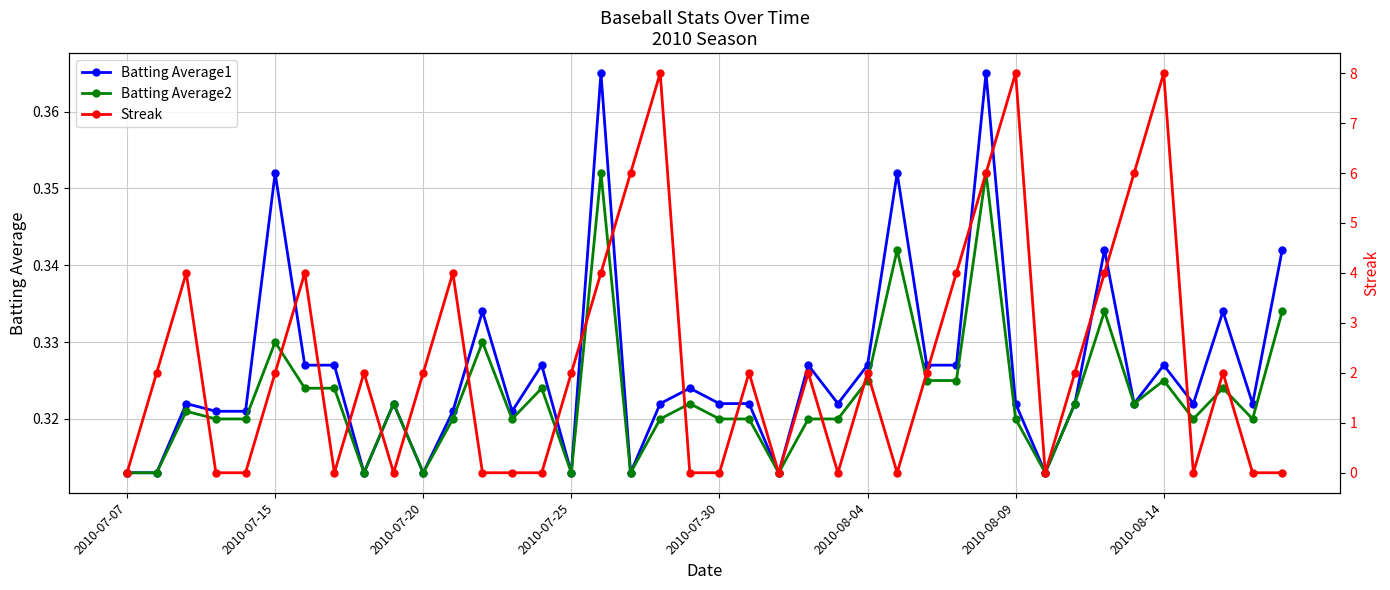

Count the Batting Average1 values in the range 0 to 1.

40